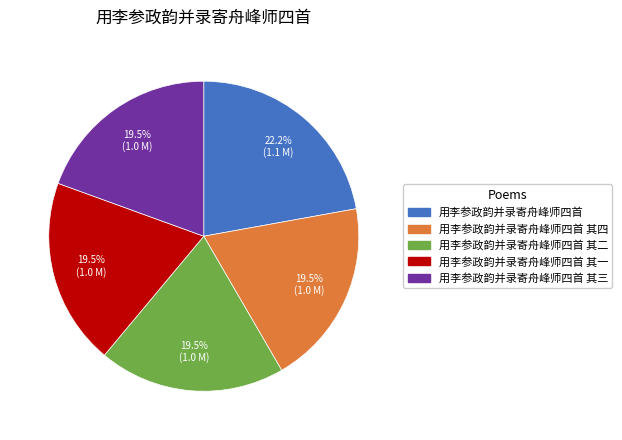

Is there a majority slice in this chart?

No